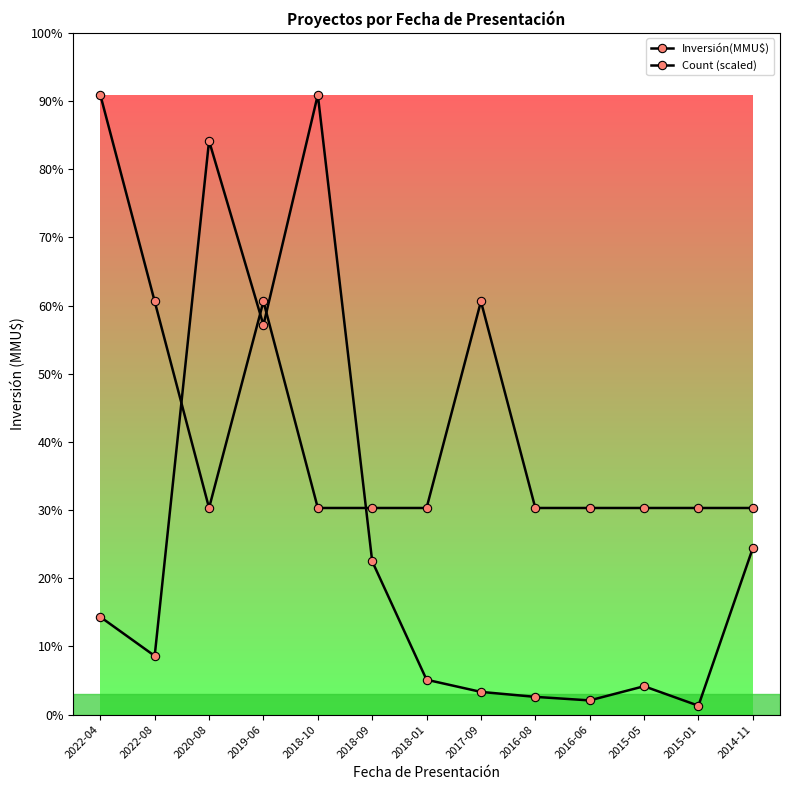

What is the sum of all Count (scaled) values?

2100000.0